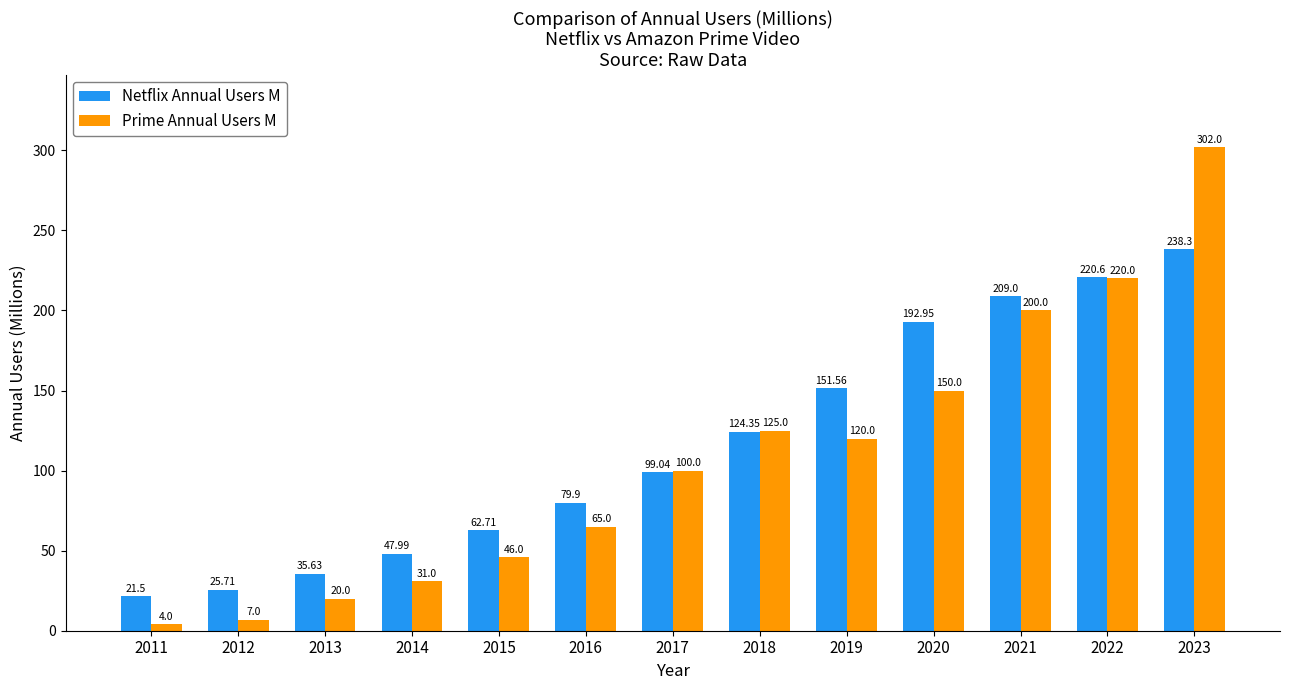

What is the average value of the Netflix Annual Users M series?

116.1